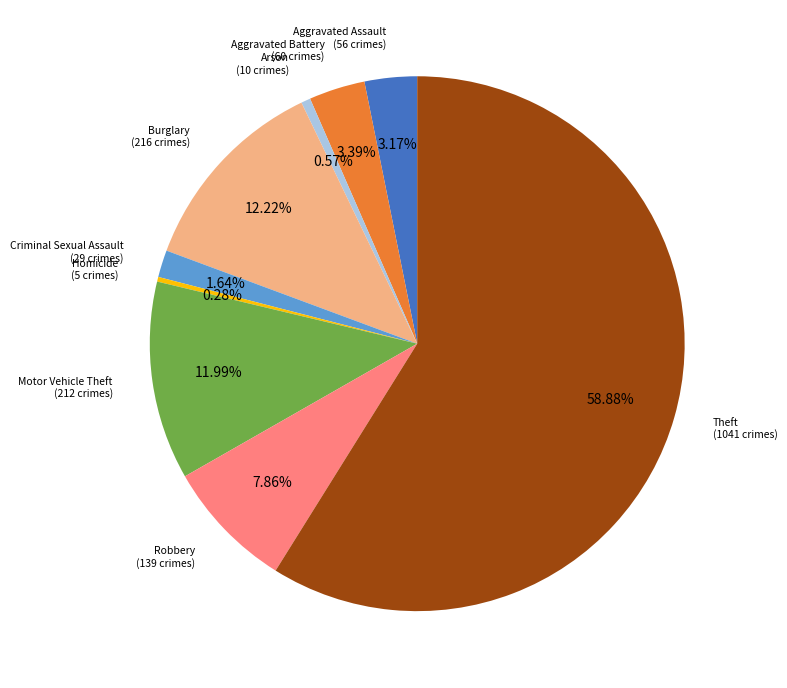

Is there a majority slice in this chart?

Yes